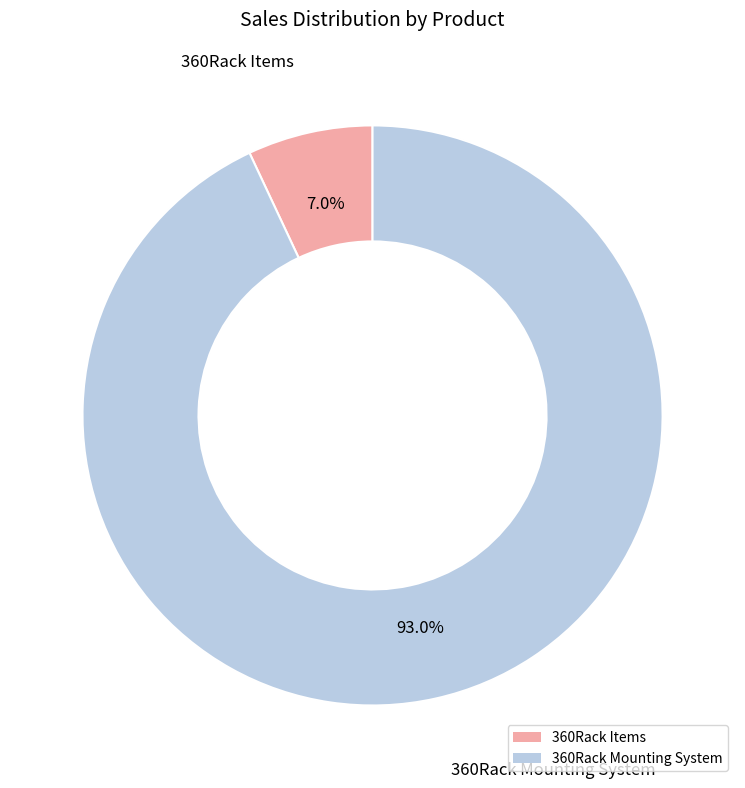

Is it true that 360Rack Mounting System is 99% of the pie?

False